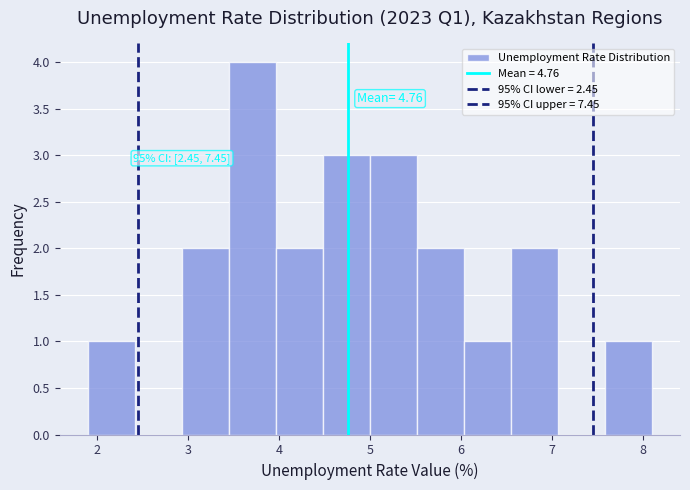

Which range on the x-axis has the tallest bar?

3.5 to 4.0